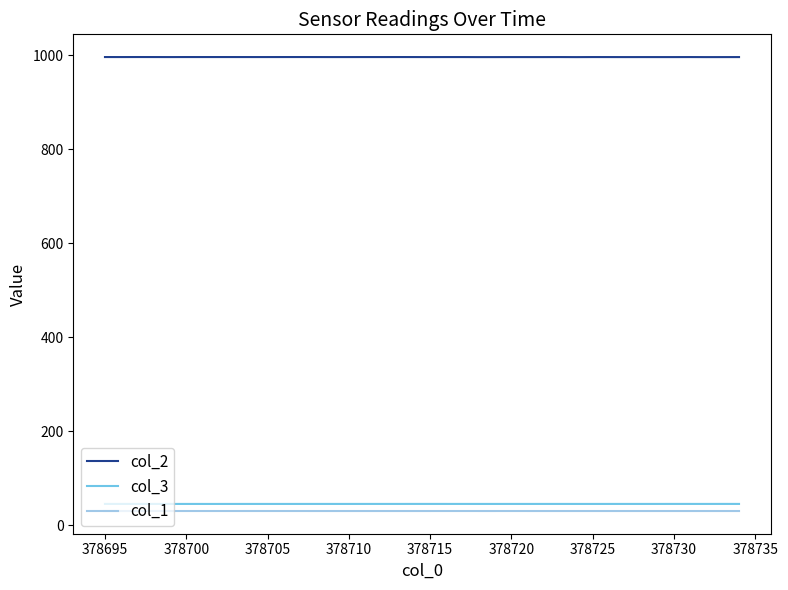

At how many categories does at least one series exceed 780?

40